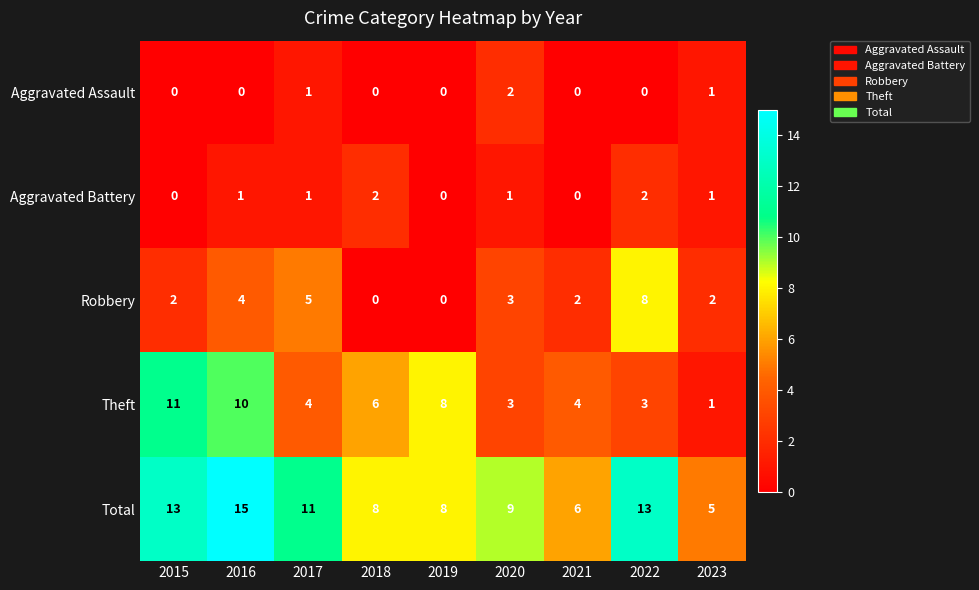

Count the Robbery values in the range 2 to 4.

5